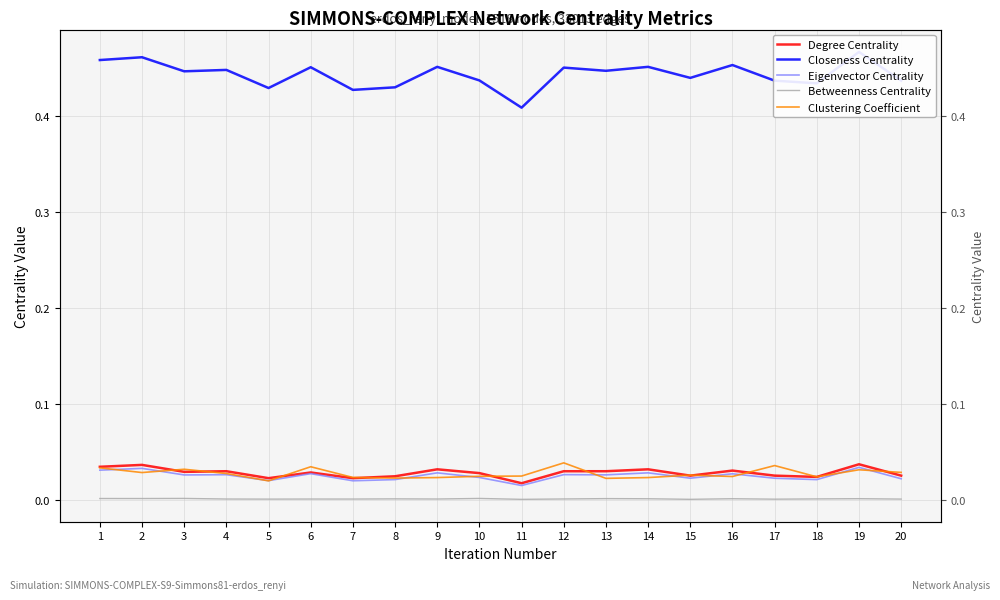

Which series has the widest spread of values?

Closeness Centrality